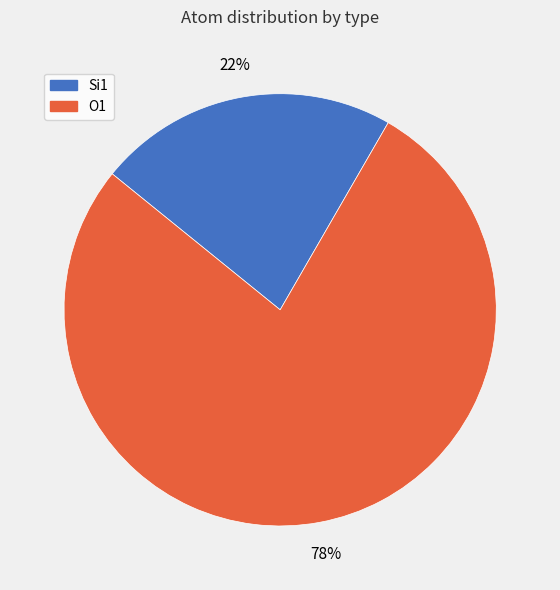

Does any single category account for the majority?

Yes